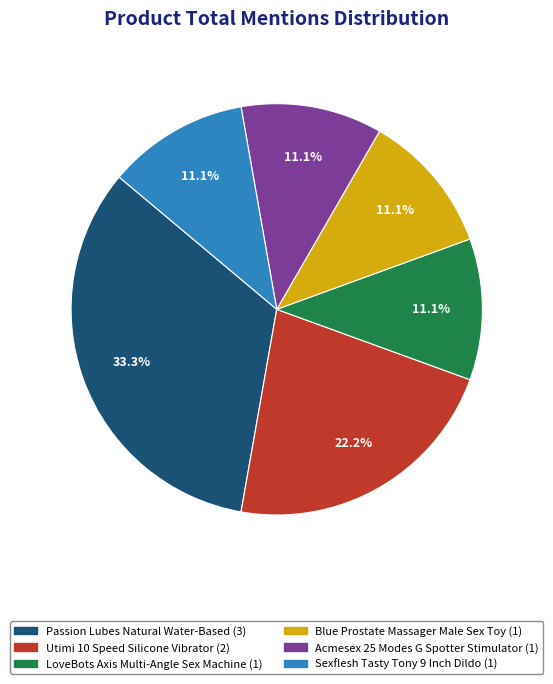

Which category has the biggest portion of the pie?

Passion Lubes Natural Water-Based